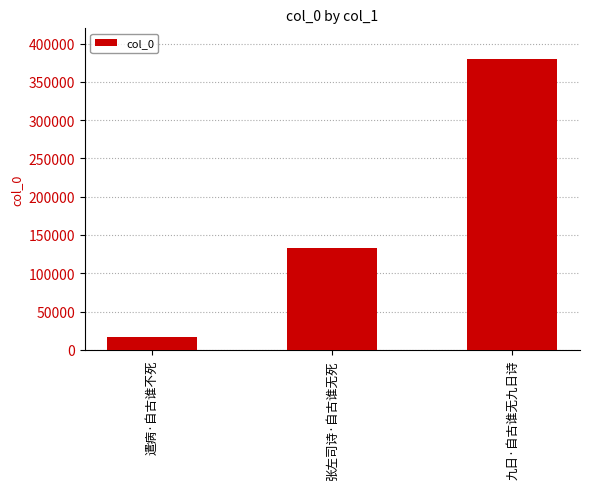

Reading left to right, what are all the values shown in this chart?

遣病·自古谁不死=16842	张左司诗·自古谁无死=132750	九日·自古谁无九日诗=379834